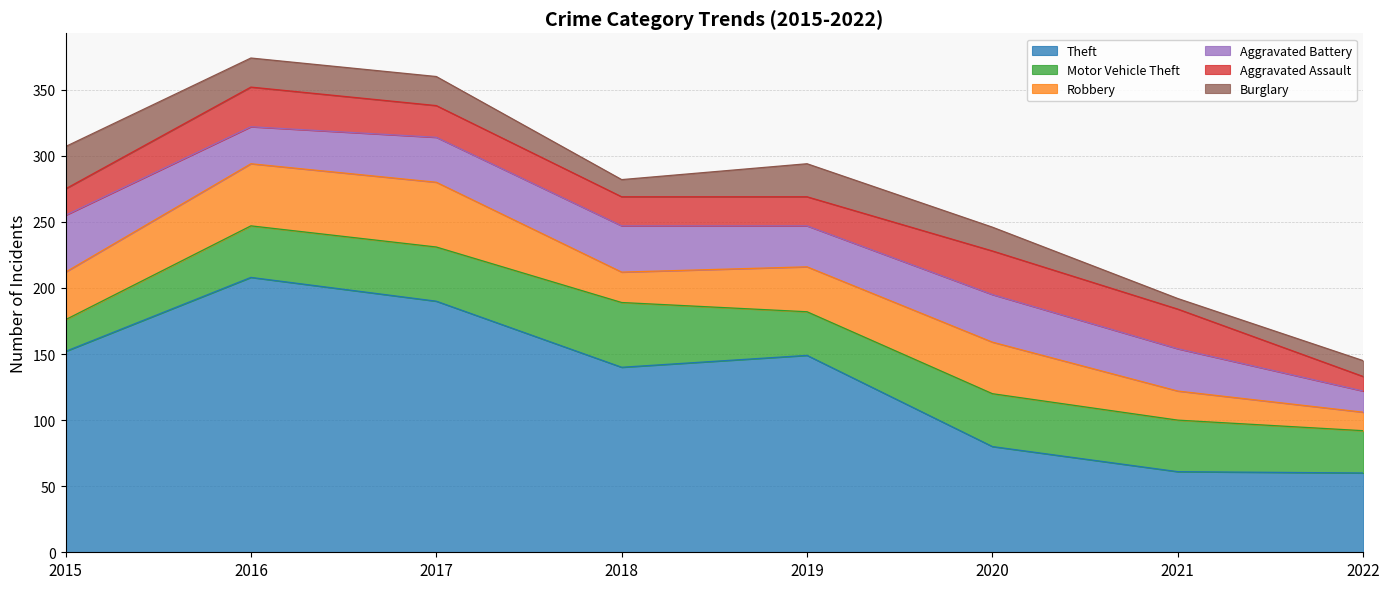

What is the value of the Burglary point at the 6th from the left?

18